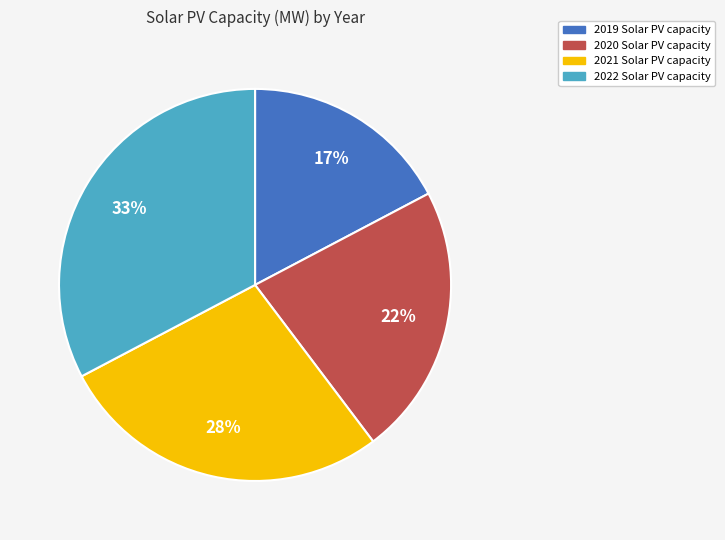

Does 2019 represent more than half of the total?

No